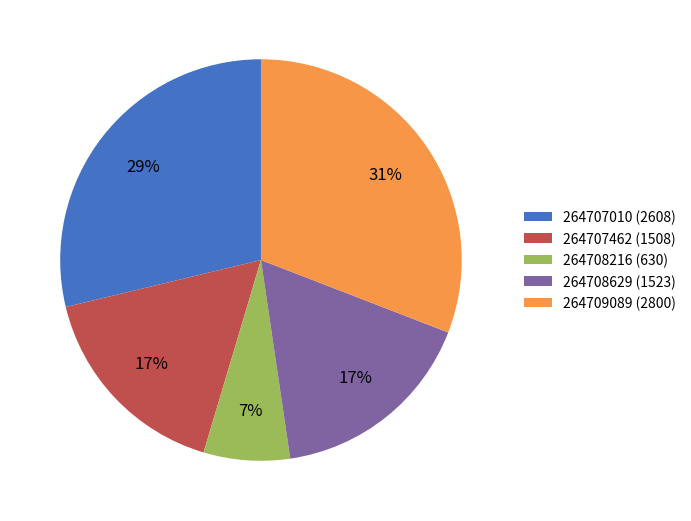

How many segments does this pie chart have?

5